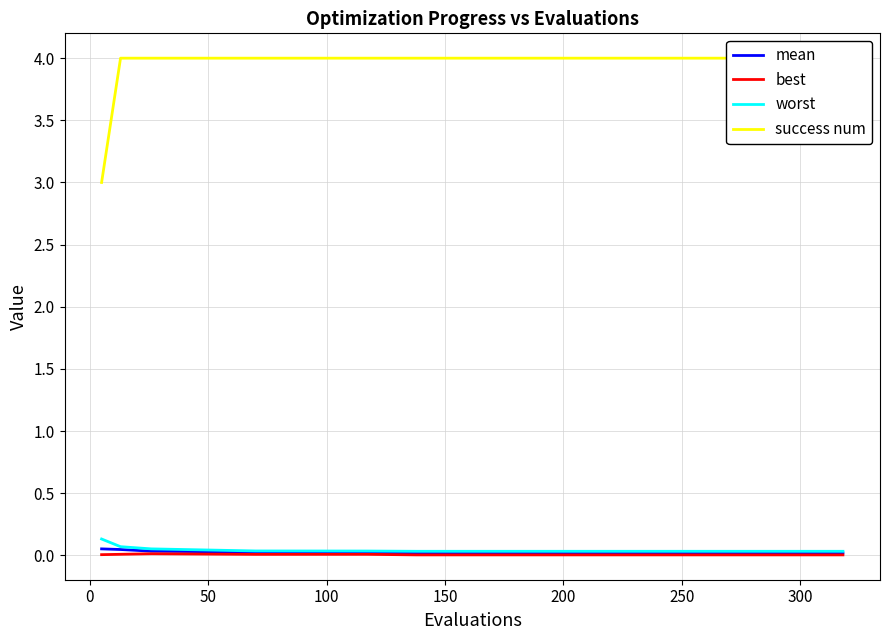

Count the number of data series in this chart.

4